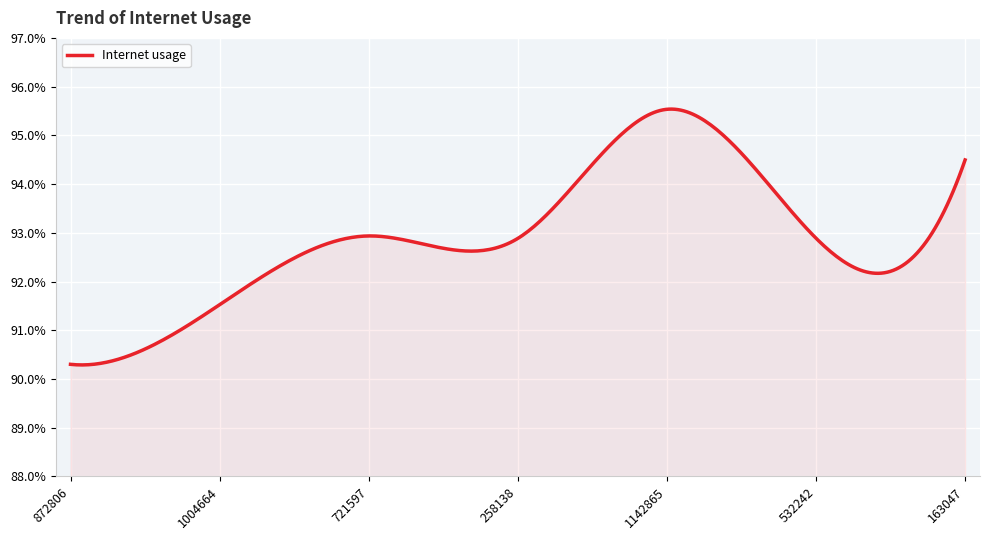

What is the minimum value shown in the chart?

0.9